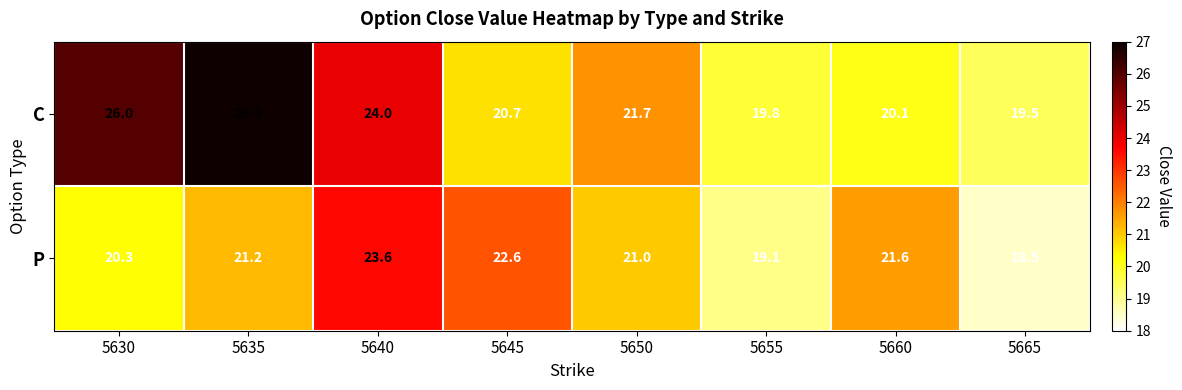

At which category does the chart reach its peak across all series?

5635